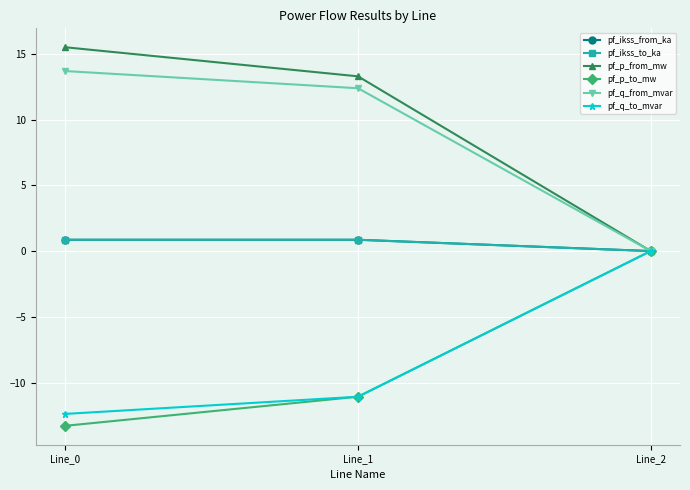

At which label does pf_ikss_from_ka reach its peak?

Line_1